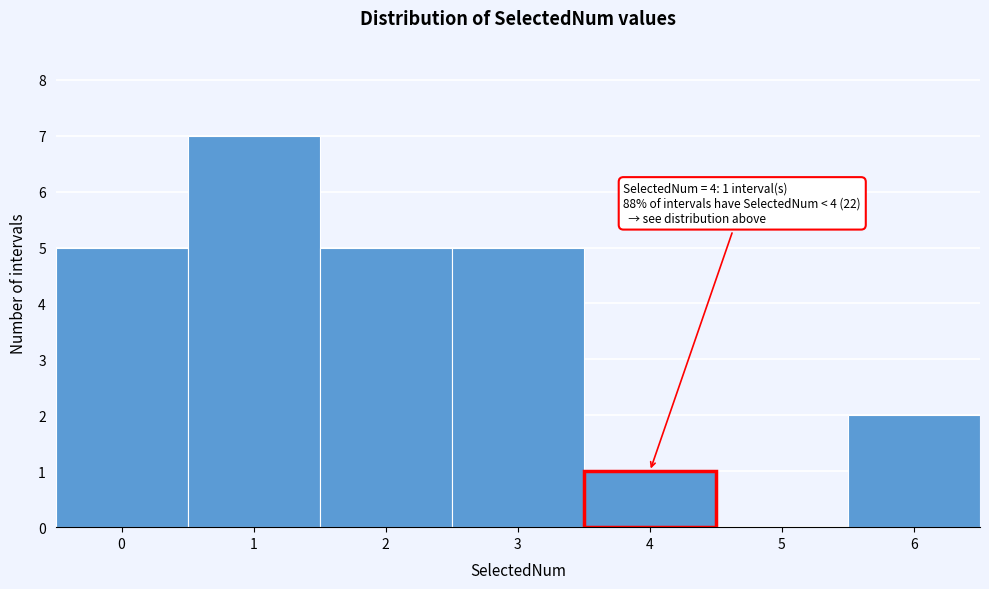

Which range on the x-axis has the tallest bar?

0.5 to 1.5